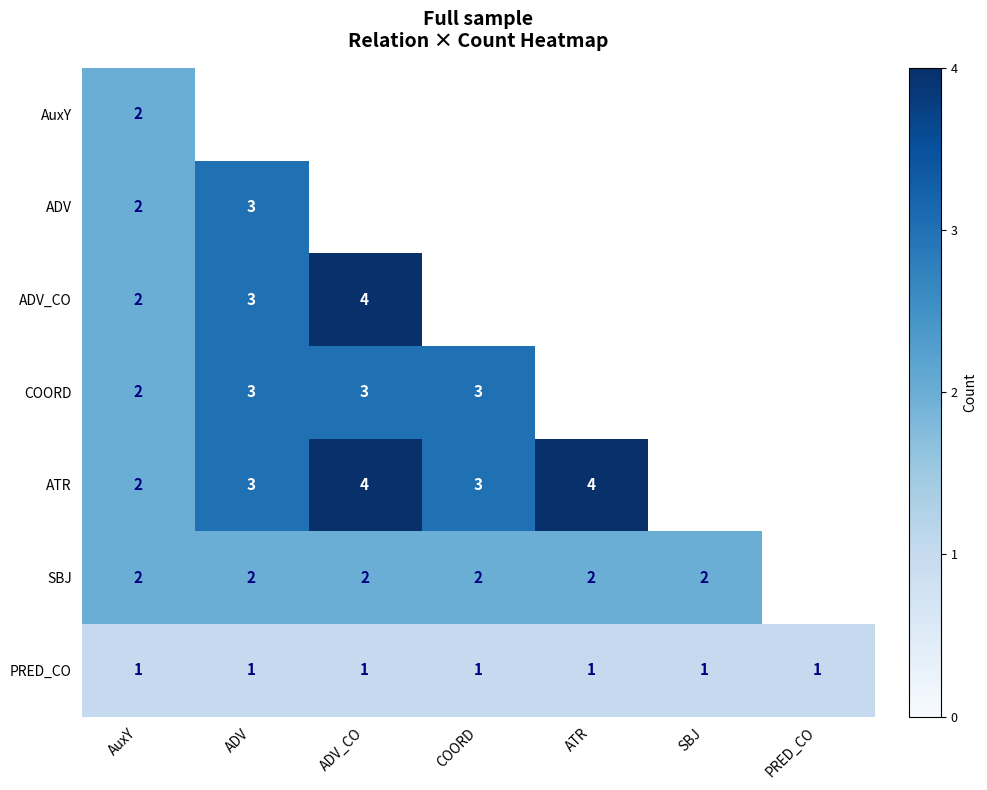

What is the maximum value shown in the chart?

4.0